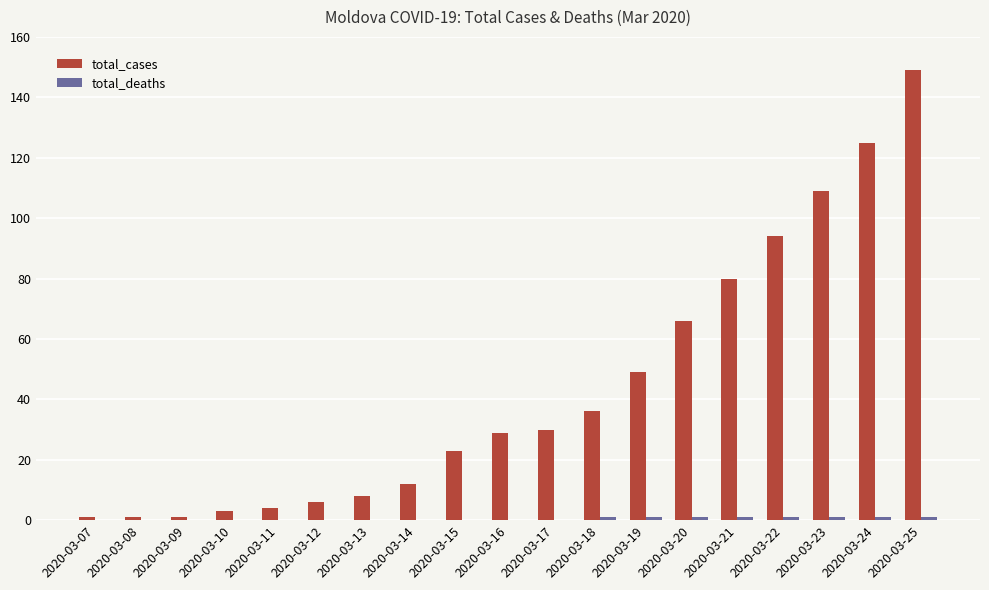

Where is total_cases nearest to the value 75?

2020-03-21